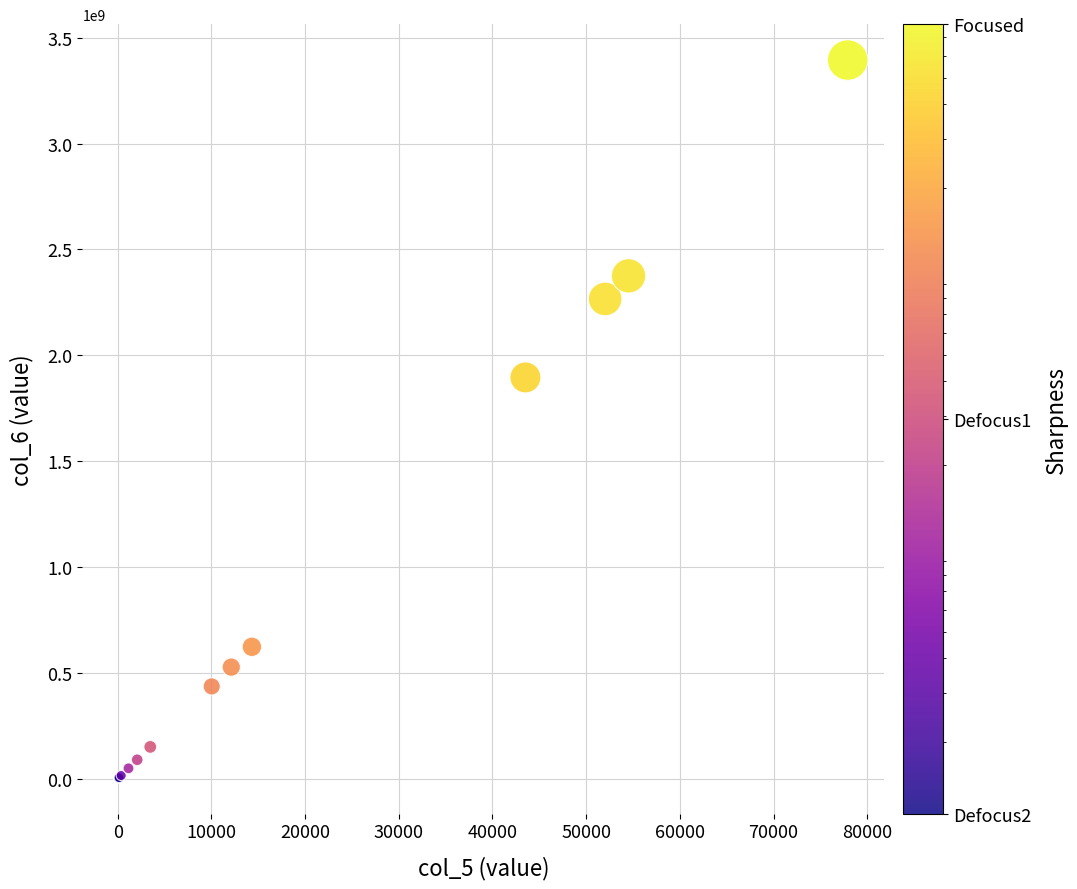

What Y value in the scatter plot is closest to 1699545772?

1895572750.0